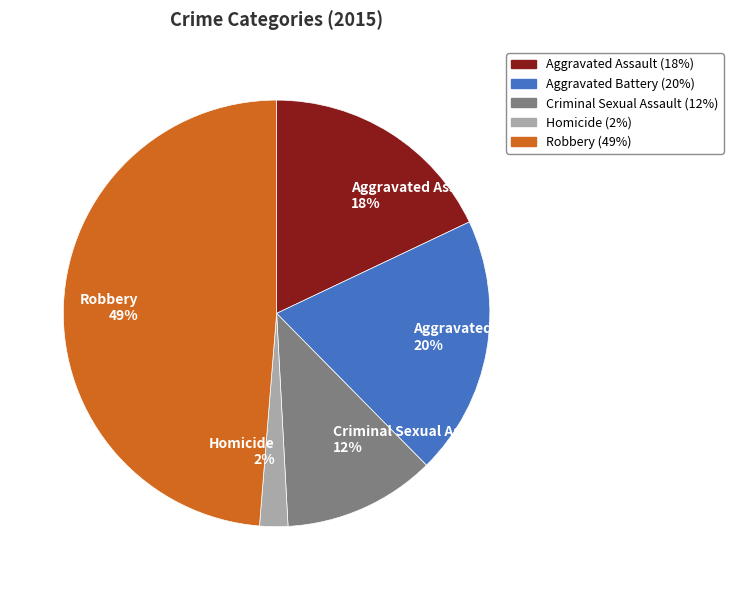

To the nearest percent, what is the difference between the Homicide and Aggravated Assault slice percentages?

16%